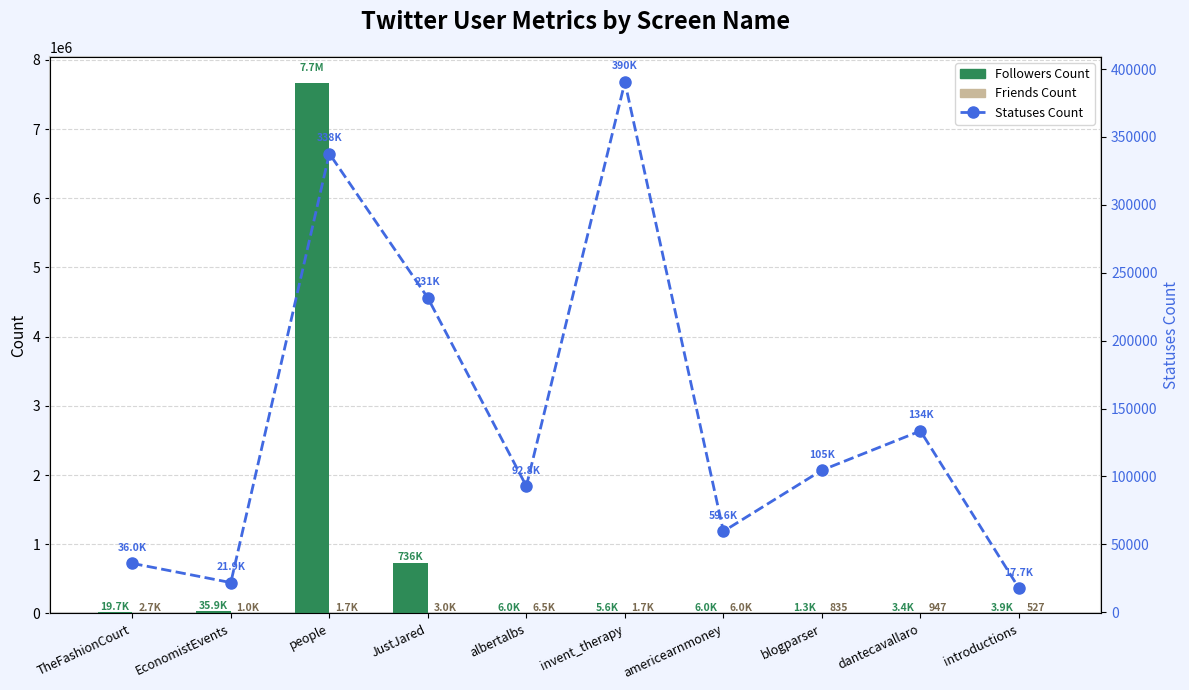

List the series in order of their peak value, highest first.

Followers Count, Statuses Count, Friends Count